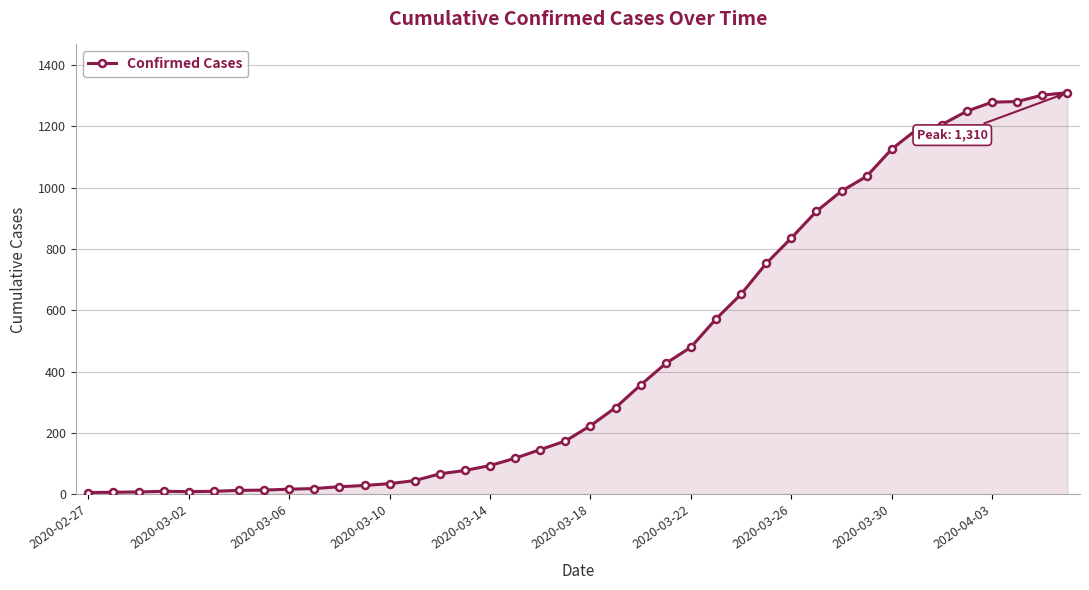

What is the greatest value displayed?

1310